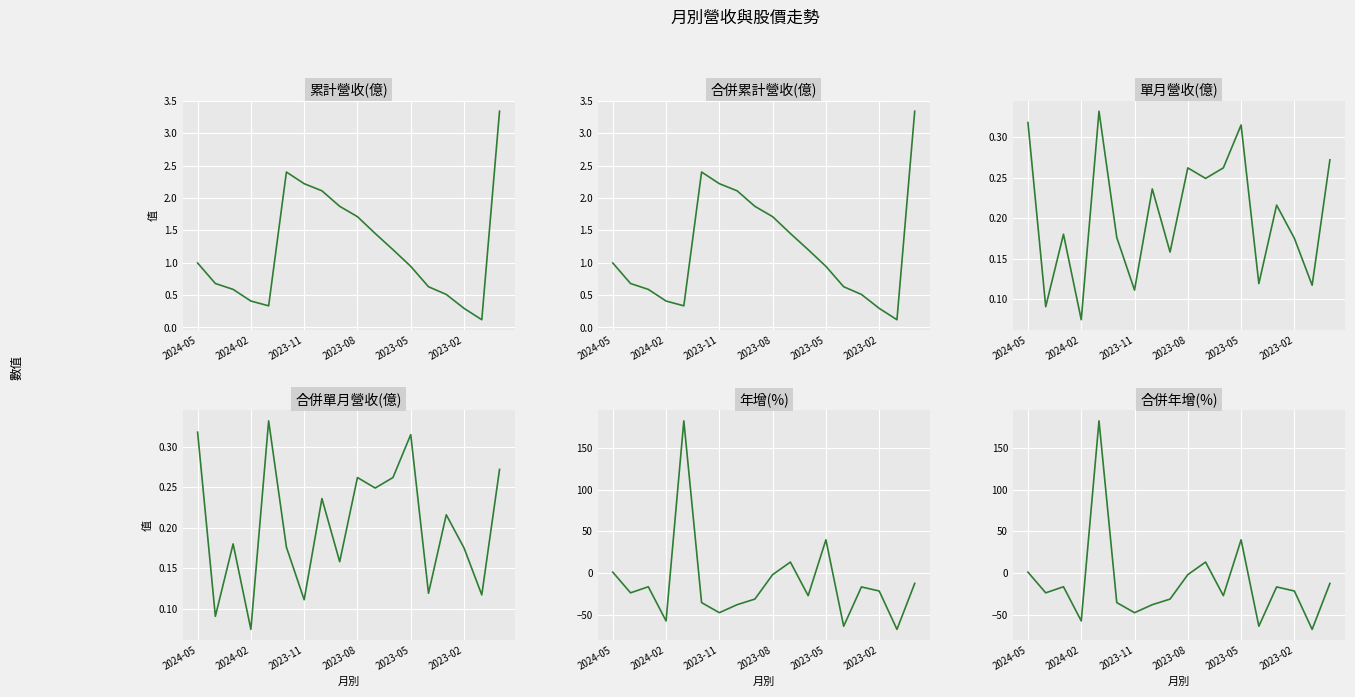

Is this an area chart (filled region under the line)?

No